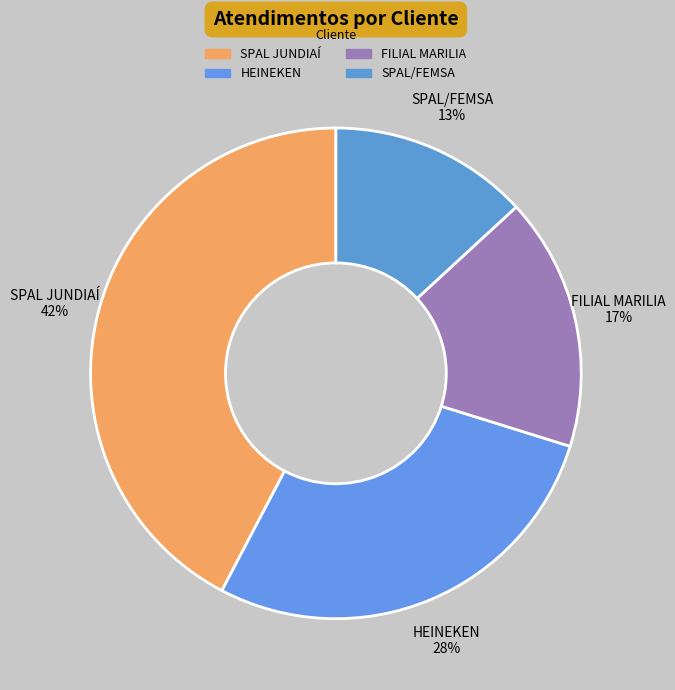

Which category has the biggest portion of the pie?

SPAL JUNDIAÍ